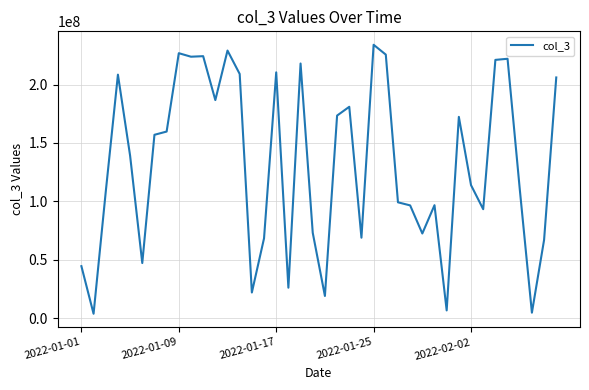

What is the greatest value displayed?

234087640